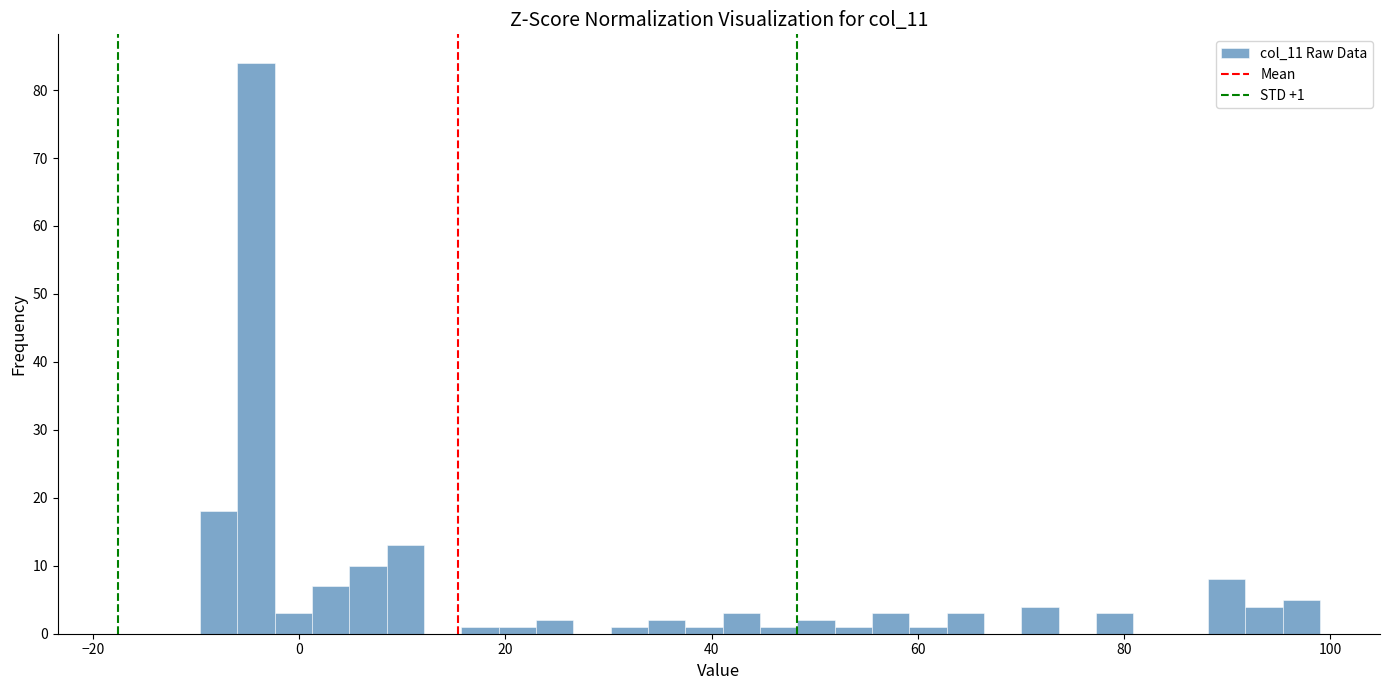

Around what value on the x-axis is the tallest bar? Give the approximate position of its centre, as read against the axis.

-4